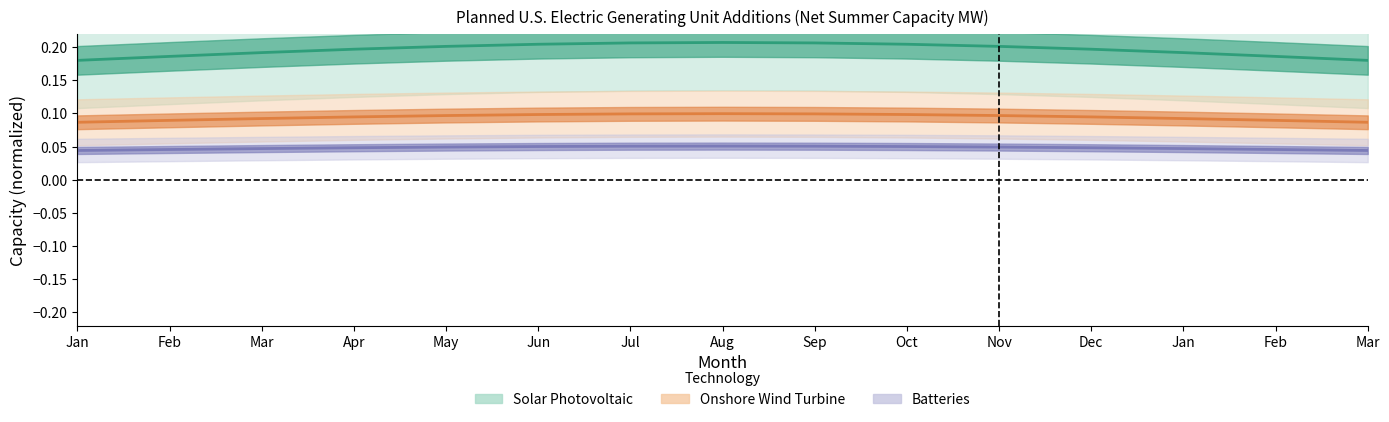

Rank the categories by Onshore Wind Turbine value from lowest to highest.

Jan, Mar, Feb, Feb, Mar, Jan, Apr, Dec, May, Nov, Jun, Oct, Jul, Sep, Aug